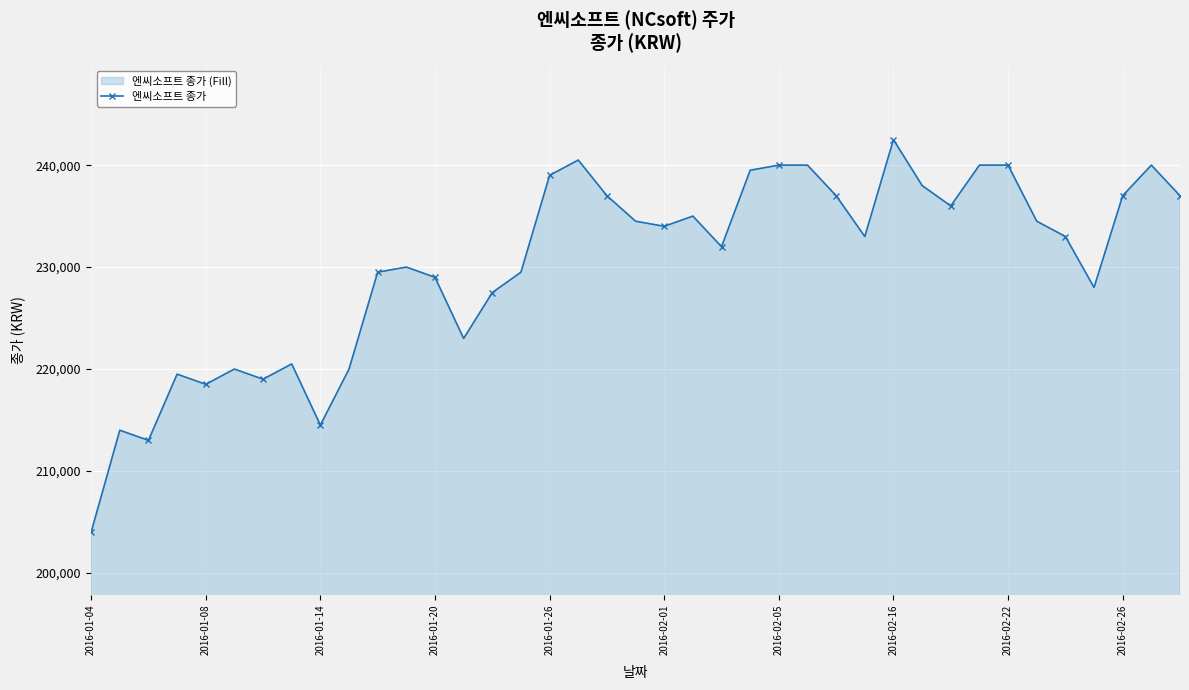

What is the difference between the second highest and second lowest values?

27500